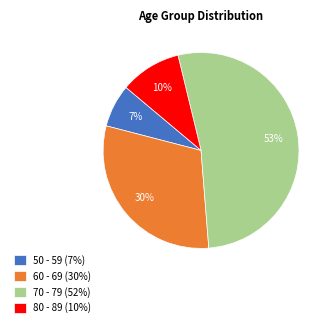

How many slices are in this pie chart?

4